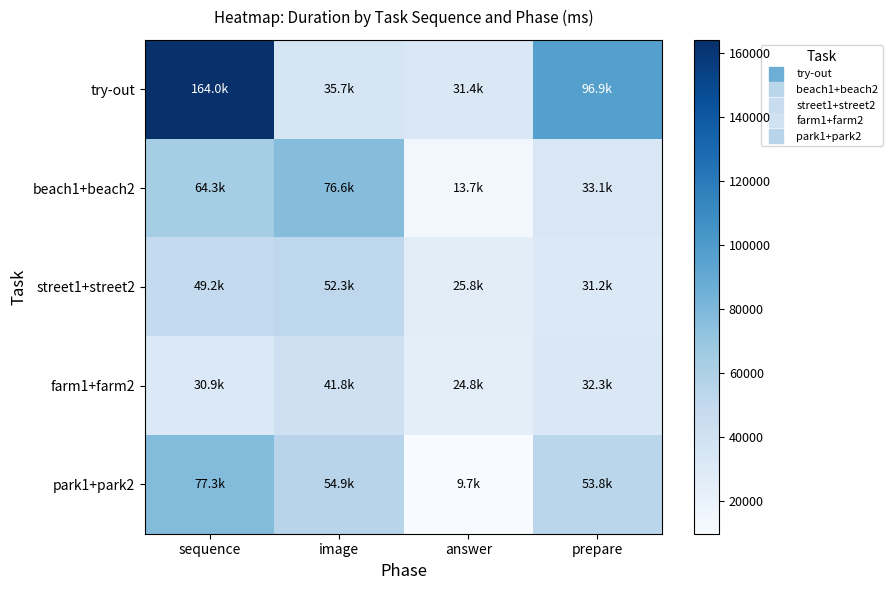

What is the greatest value displayed?

163981.6